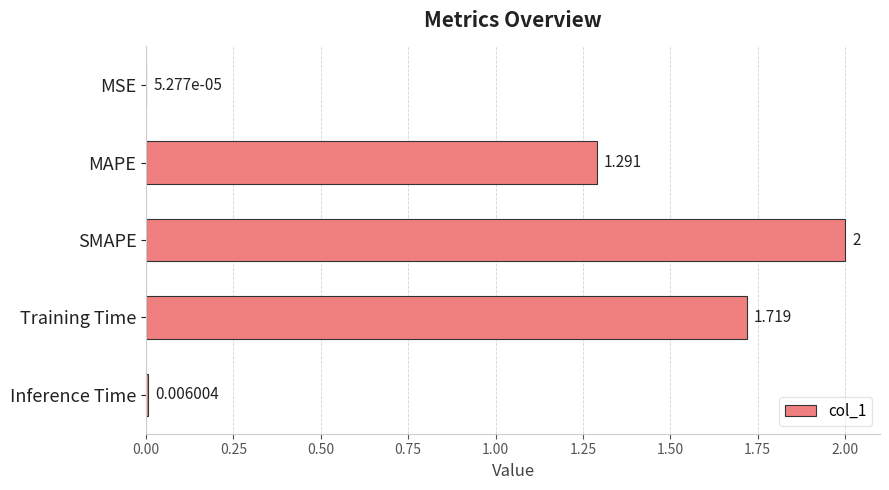

Count the number of data series in this chart.

1